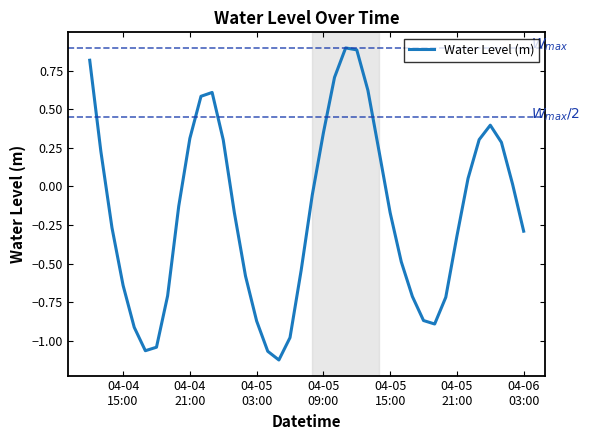

What is the greatest value displayed?

0.9